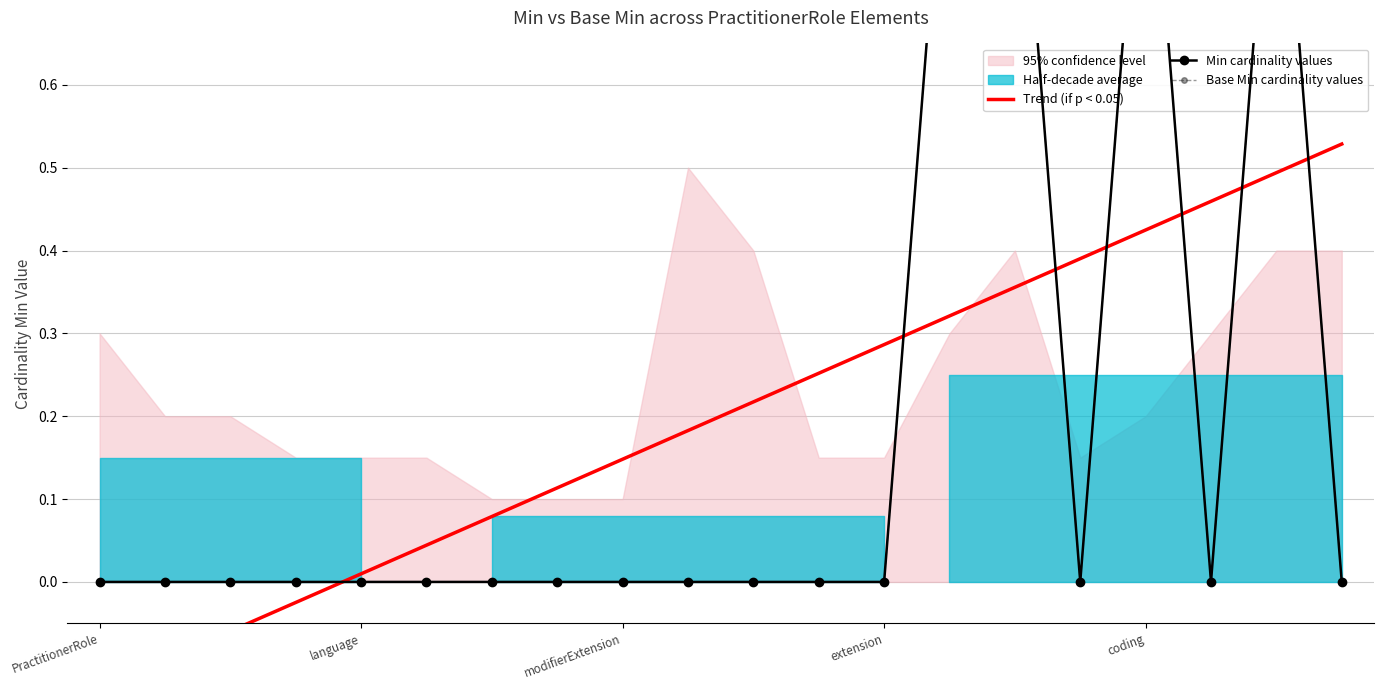

How many positive values does the Min cardinality values series have?

4